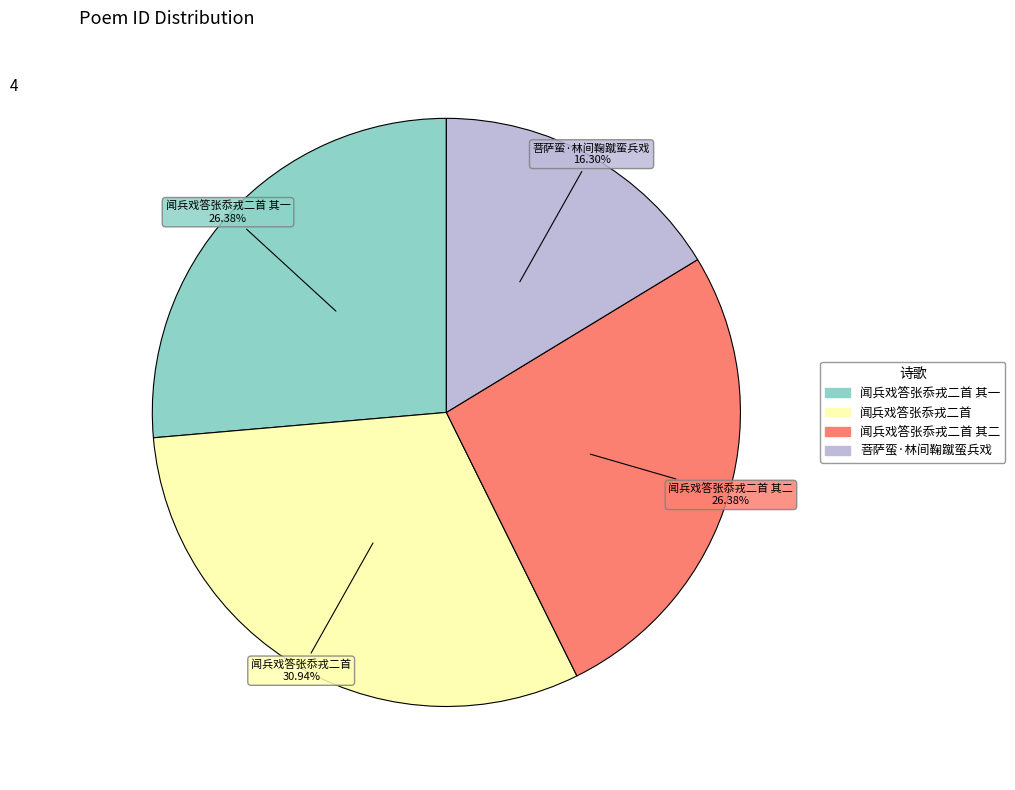

Is there any slice that represents more than half of the pie?

No